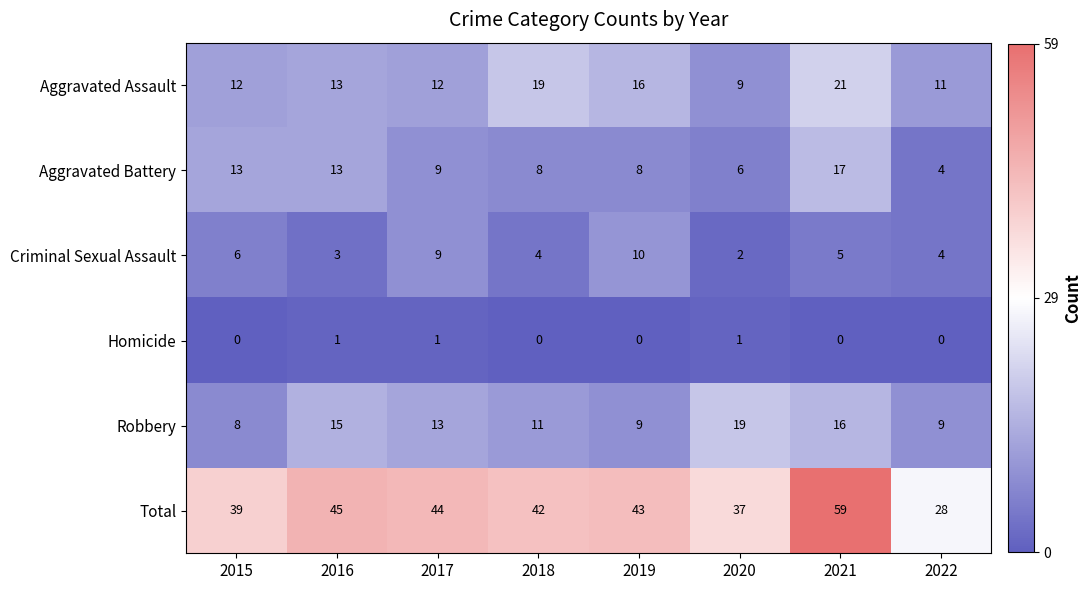

What is the sum of the Total values at 2021 and 2019?

102